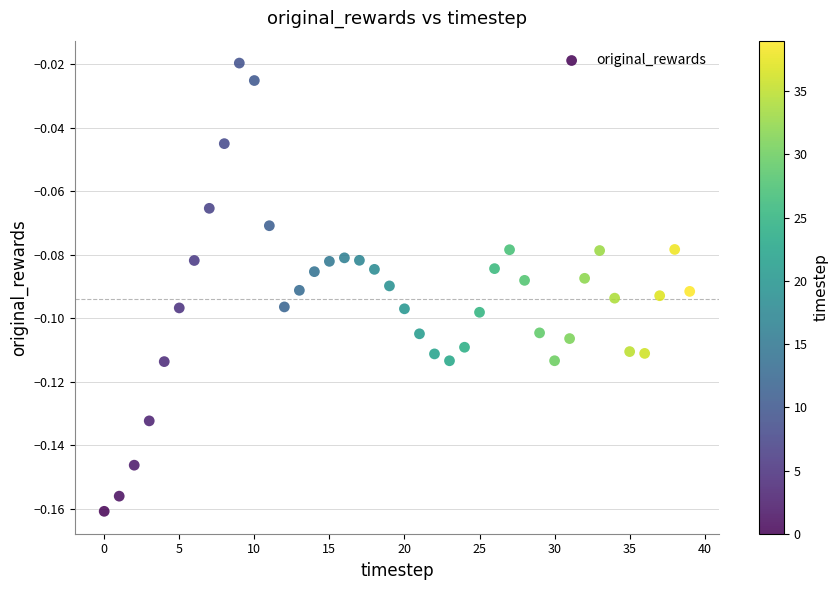

Count the number of points in this scatter plot.

40